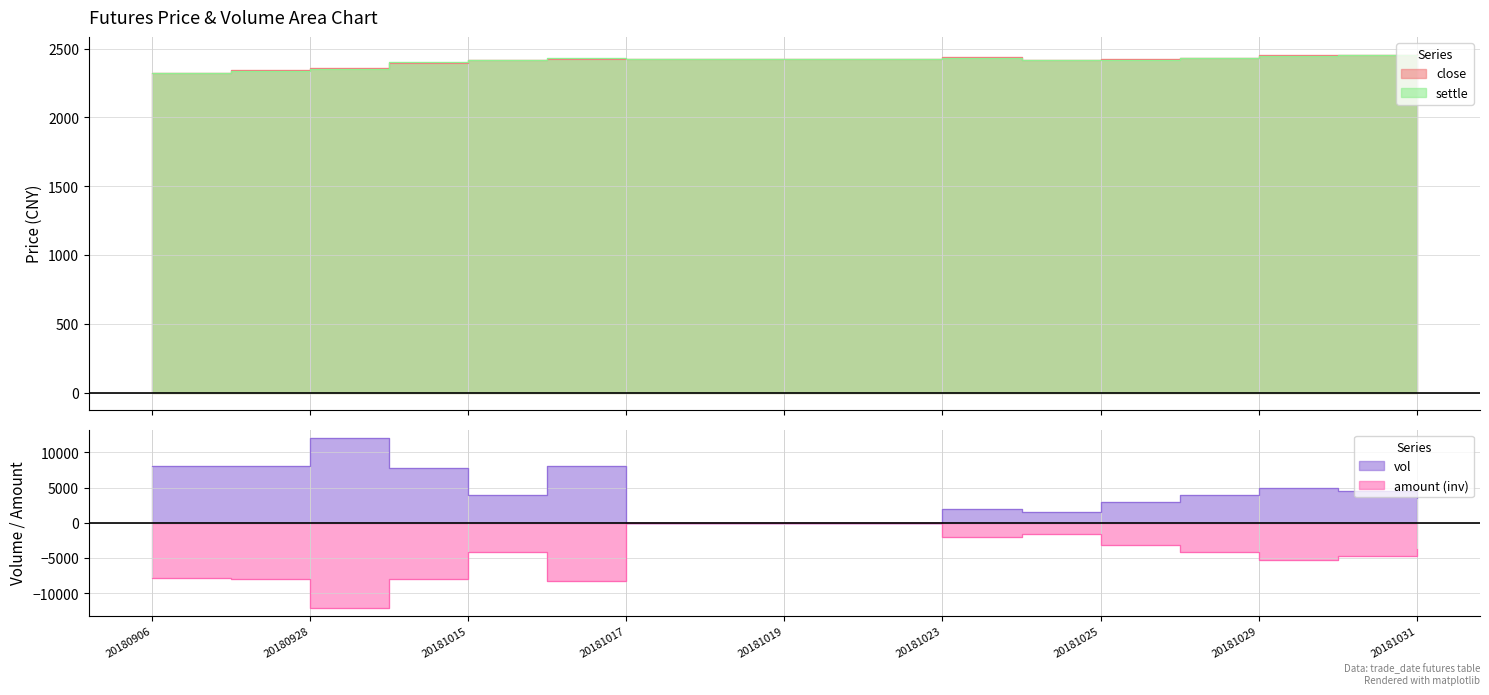

What are all the series names shown in the legend?

close, settle, vol, amount